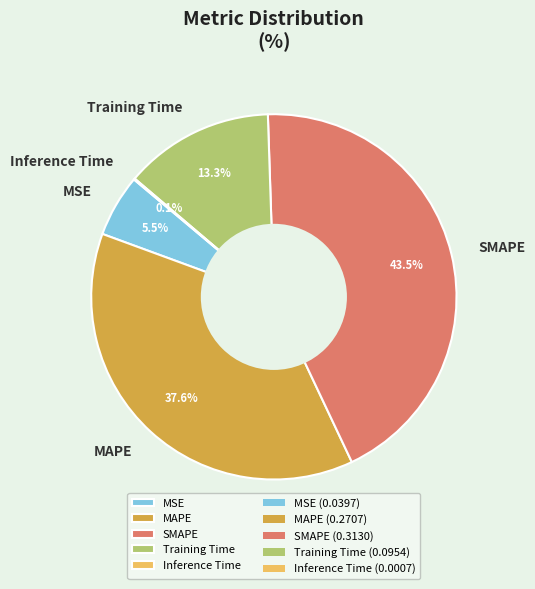

What is the largest slice in the pie chart?

SMAPE